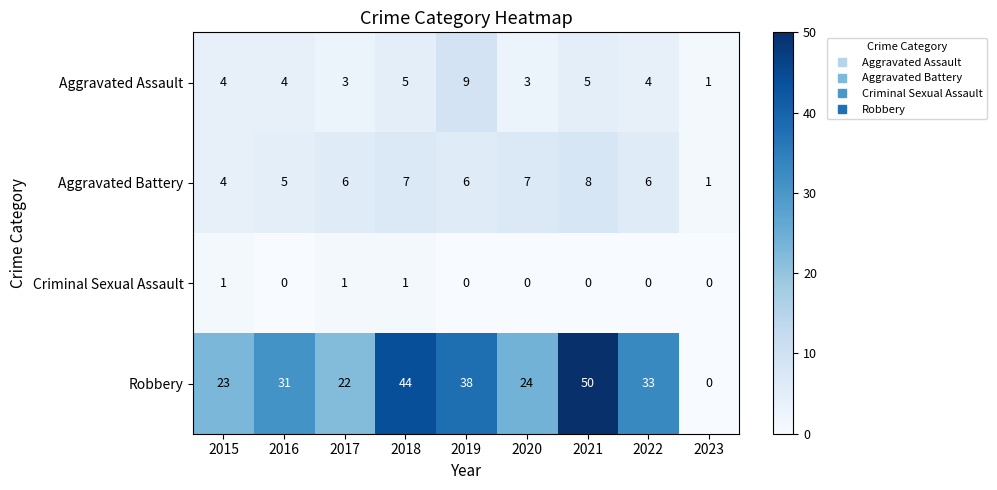

Count the Criminal Sexual Assault values in the range 0 to 1.

9